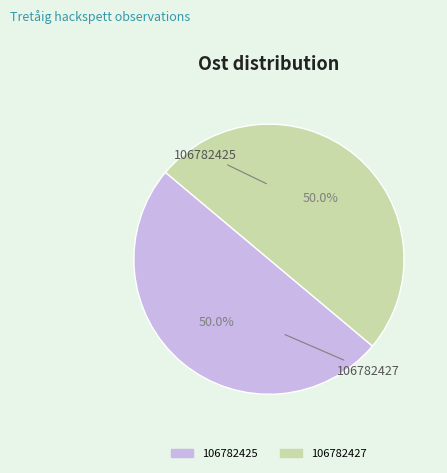

How much of the chart is everything except 106782425?

50.0%